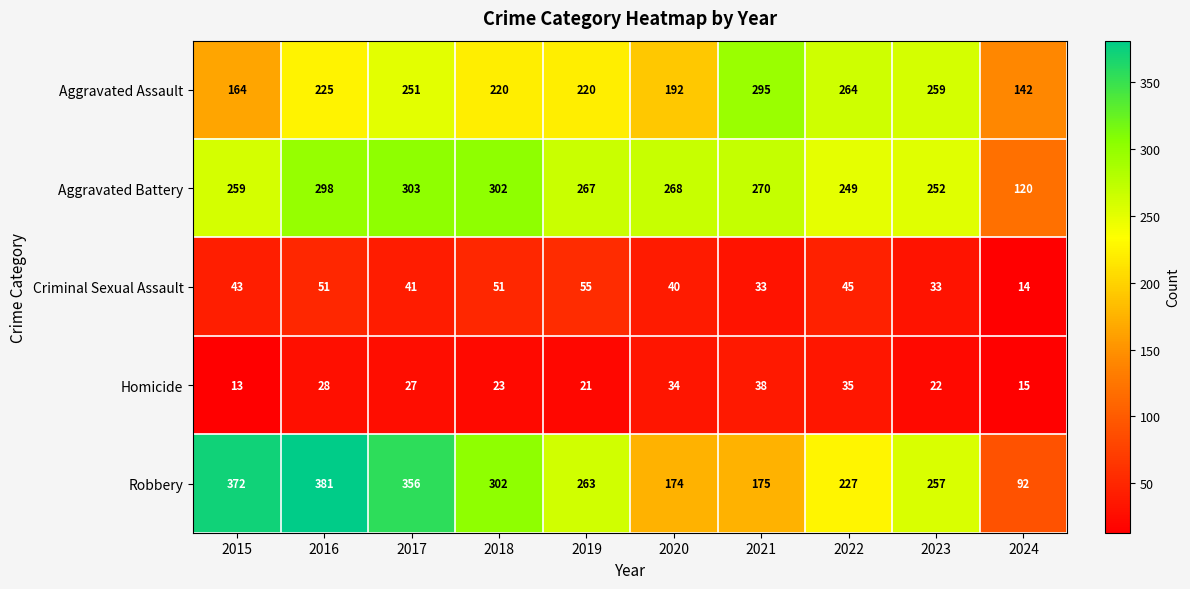

True or false: Criminal Sexual Assault has a value of 57 at 2015.

False